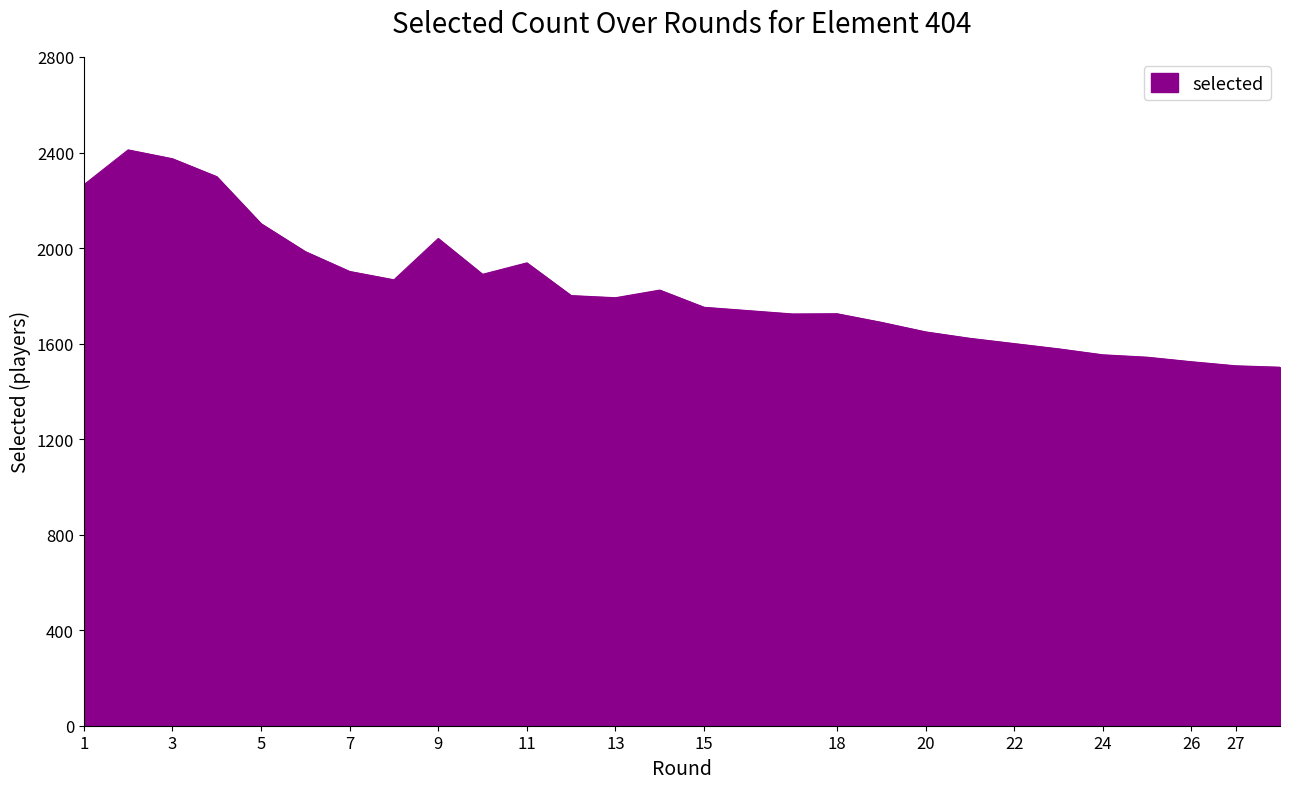

At which category does the data reach its first local valley?

8